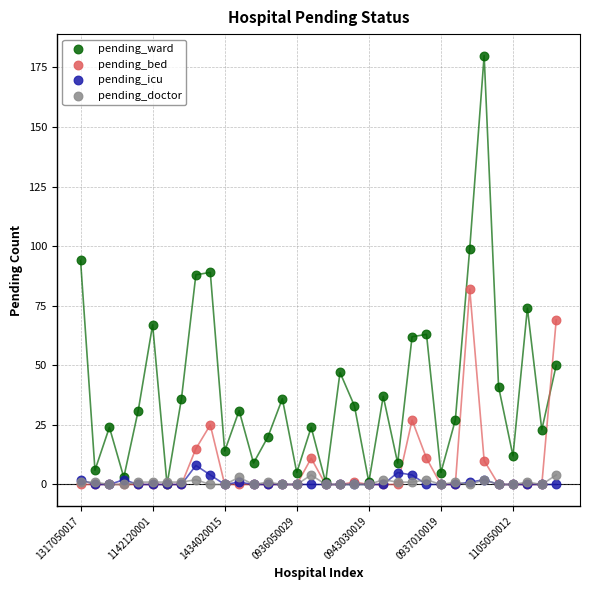

Which series reaches the maximum Y coordinate?

pending_ward